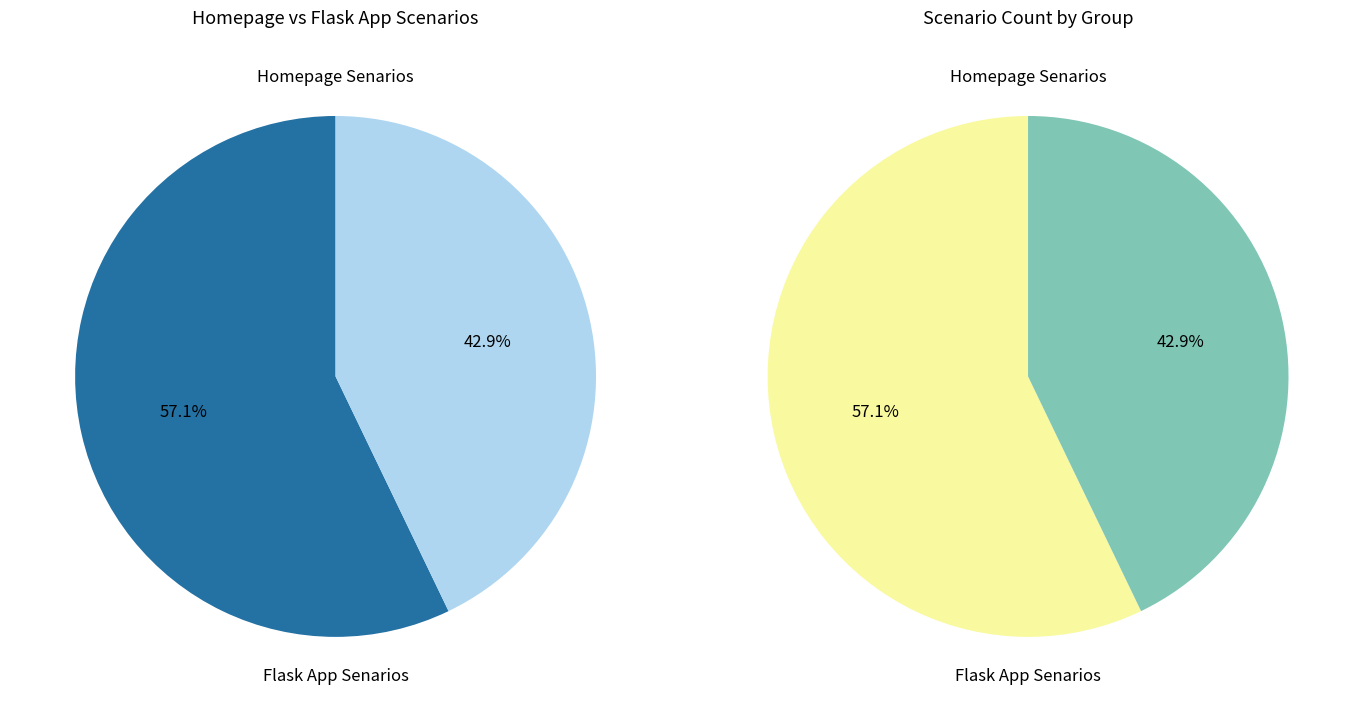

To the nearest percent, what percentage of the pie is Homepage Senarios?

57%